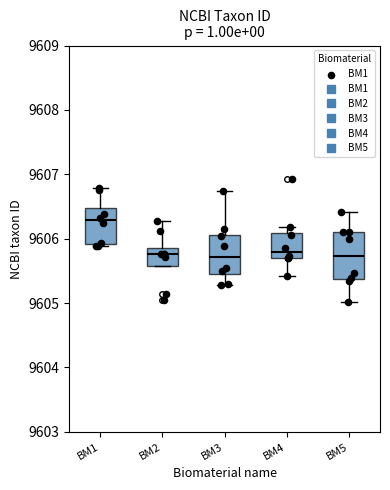

Reading left to right, read every box against the y-axis: the position of its median line, the range the box covers, and the ends of its whiskers. The values are not printed on the chart, so give them approximately, as read against the axis.

BM1: median 9606.3, box 9605.9 to 9606.5, whiskers 9605.9 (just below the box's lower edge) to 9606.8
BM2: median 9605.8, box 9605.6 to 9605.9, whiskers 9605.6 to 9606.3
BM3: median 9605.7, box 9605.4 to 9606.1, whiskers 9605.3 to 9606.7
BM4: median 9605.8, box 9605.7 to 9606.1, whiskers 9605.4 to 9606.2
BM5: median 9605.7, box 9605.4 to 9606.1, whiskers 9605.0 to 9606.4